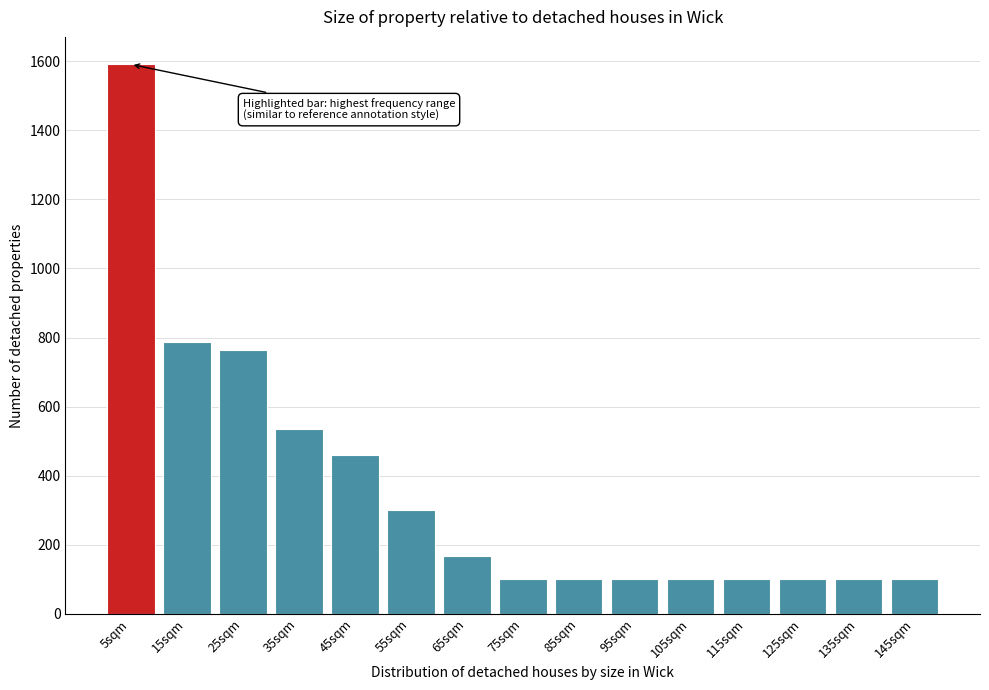

Reading right to left, list all the values displayed in this chart.

100	100	100	100	100	100	100	100	167	300	461	535	764	787	1591